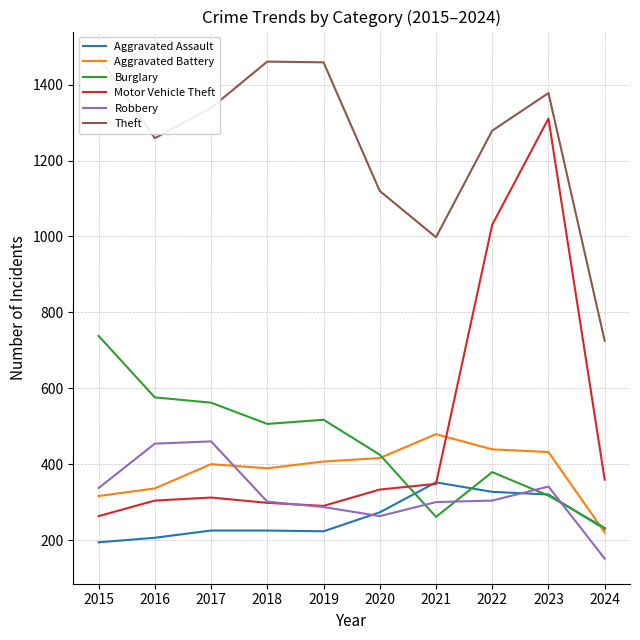

How many times do Burglary and Motor Vehicle Theft cross each other?

1